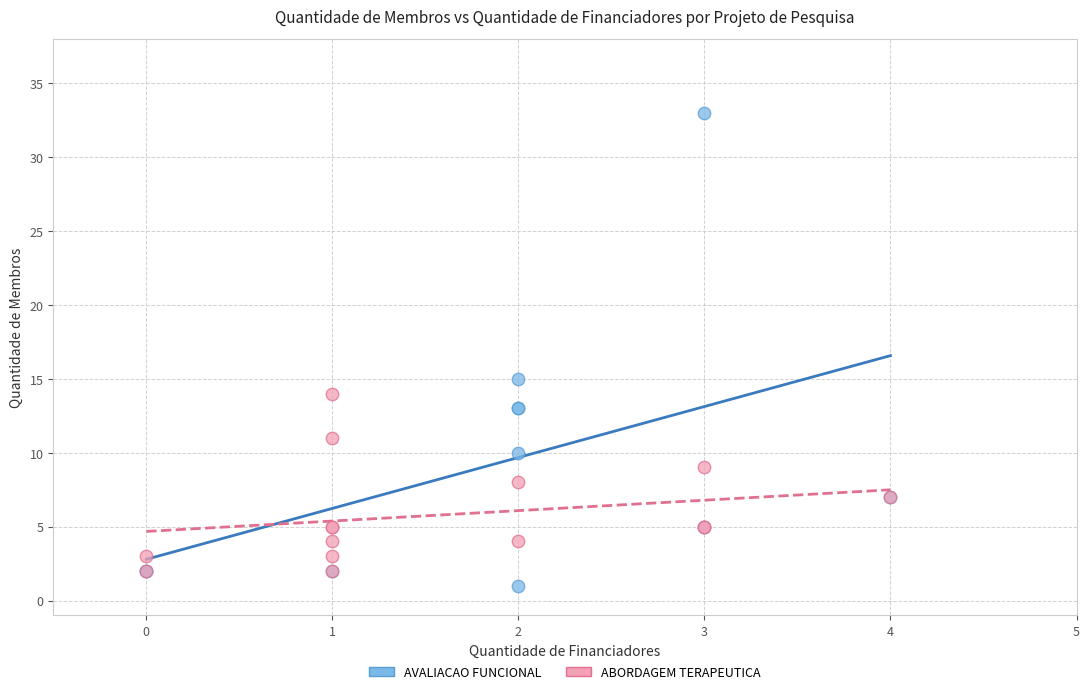

Which series has the largest Y range (max minus min)?

AVALIACAO FUNCIONAL